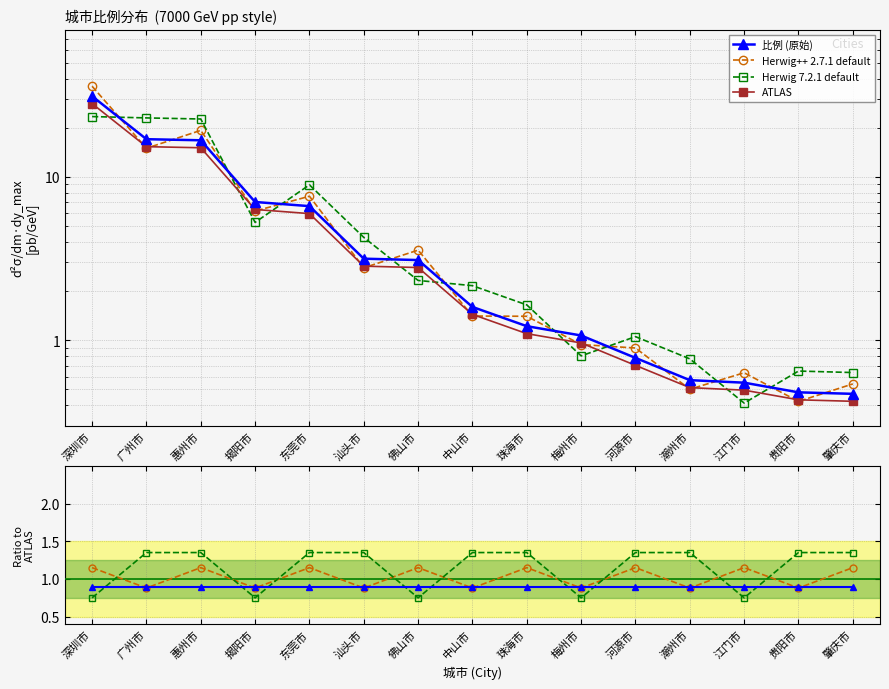

At which label does Herwig 7.2.1 default reach its minimum?

深圳市